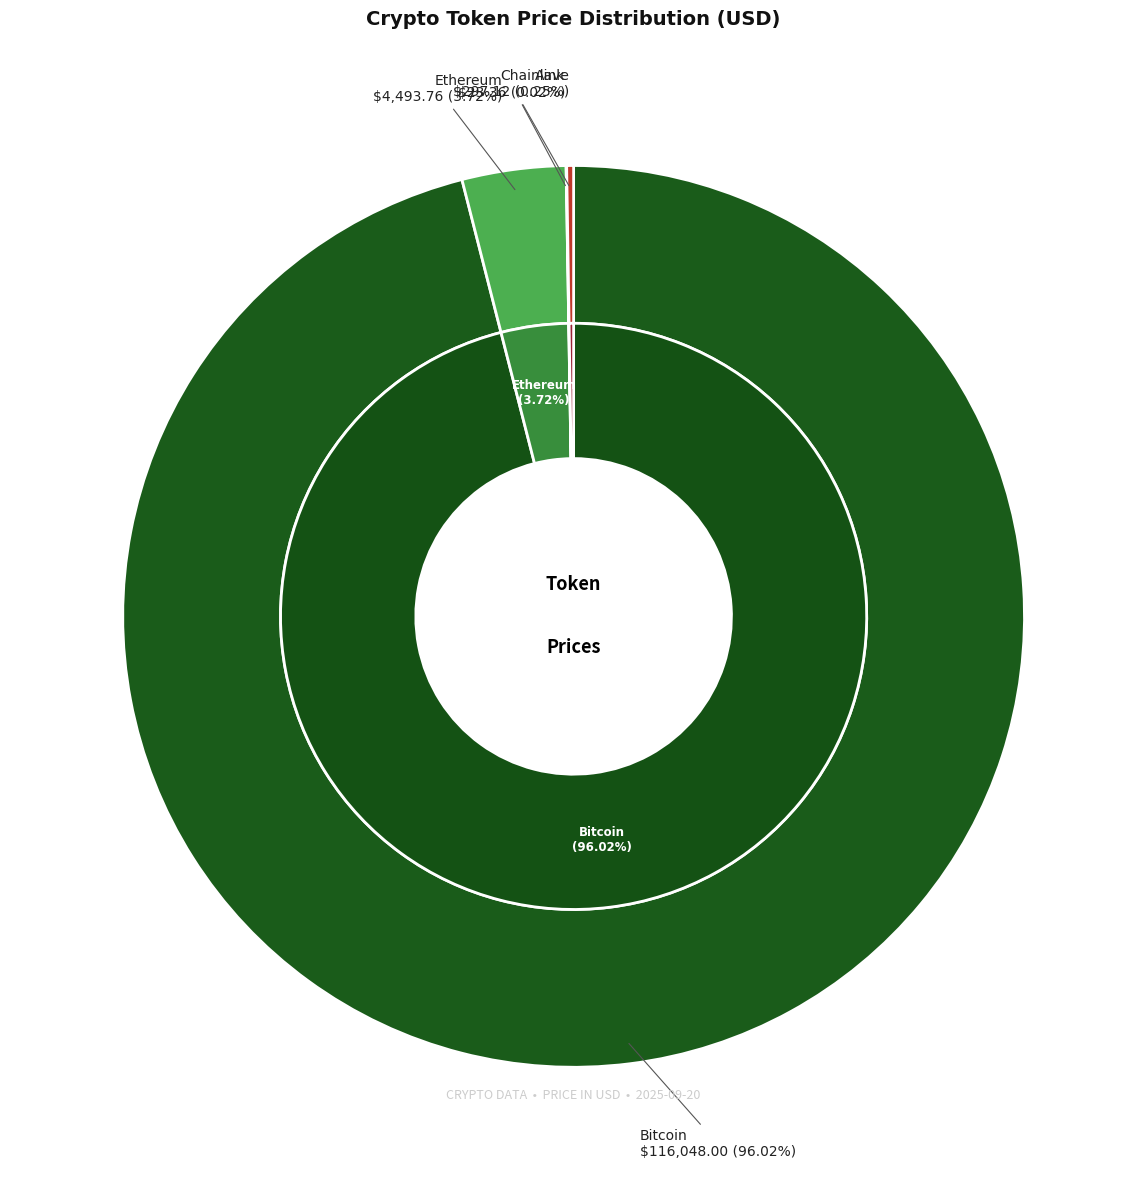

What is the change in value from Ethereum to Chainlink?

-4470.4